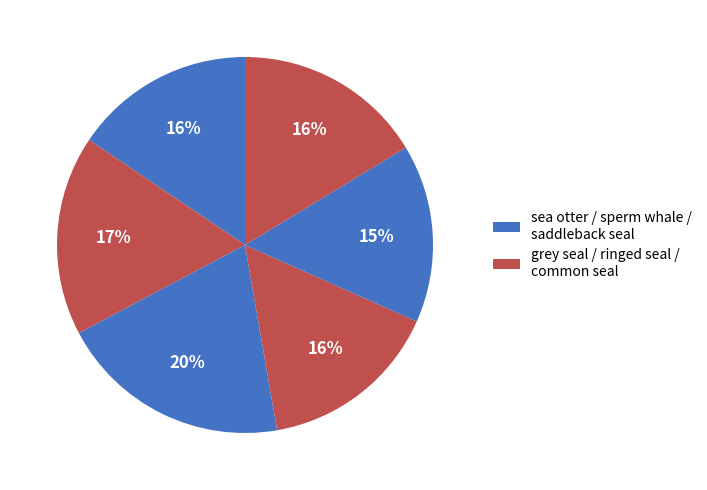

How many slices are in this pie chart?

6